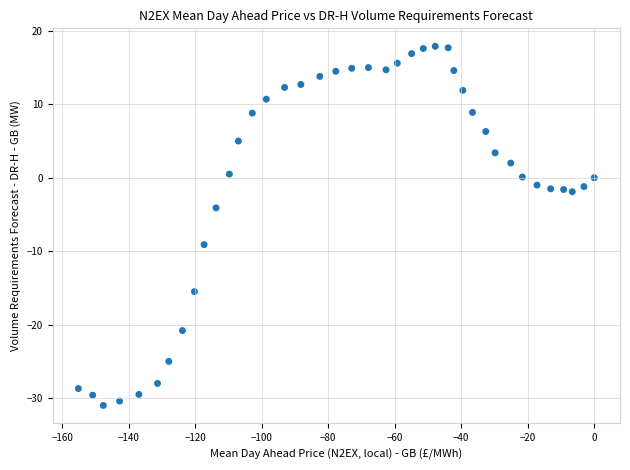

What Y value in the scatter plot is closest to -6?

-4.1